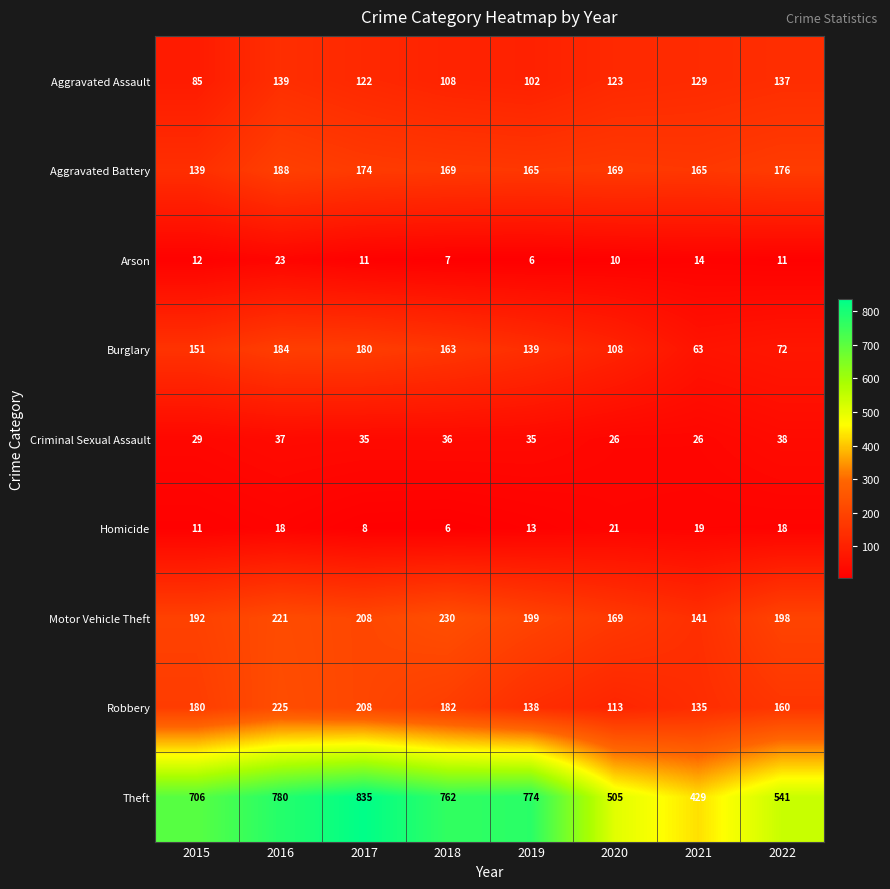

What is the total value across all series at 2020?

1244